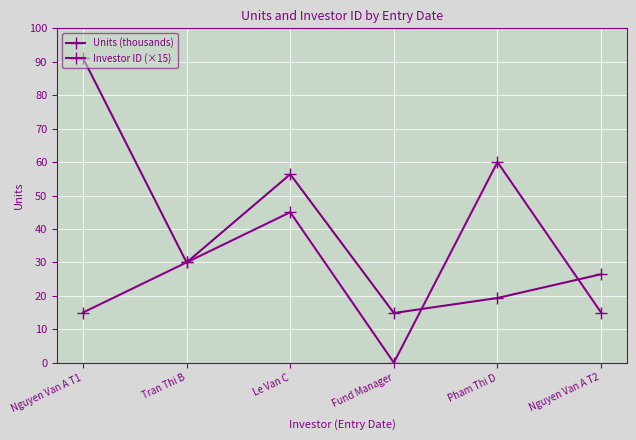

How many positive values does the Investor ID (×15) series have?

5